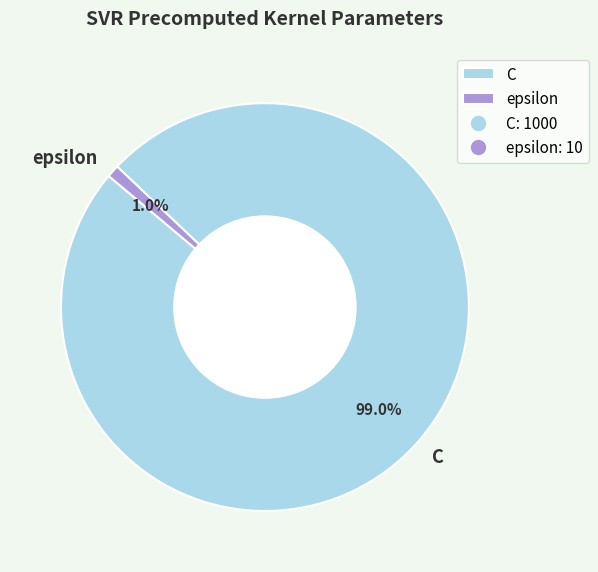

Which has a higher value, C or epsilon?

C